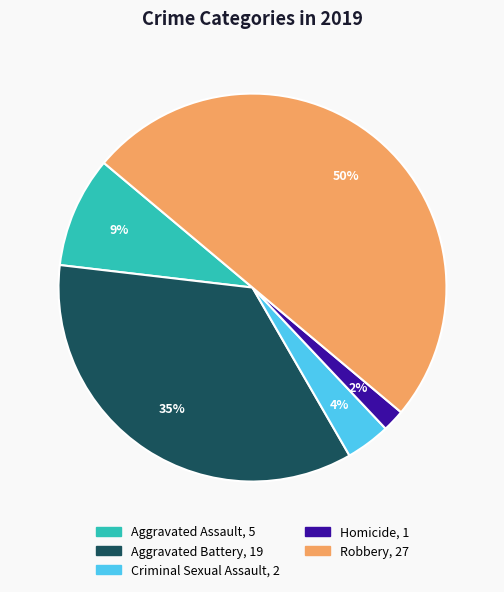

Is Criminal Sexual Assault the majority of the pie?

No